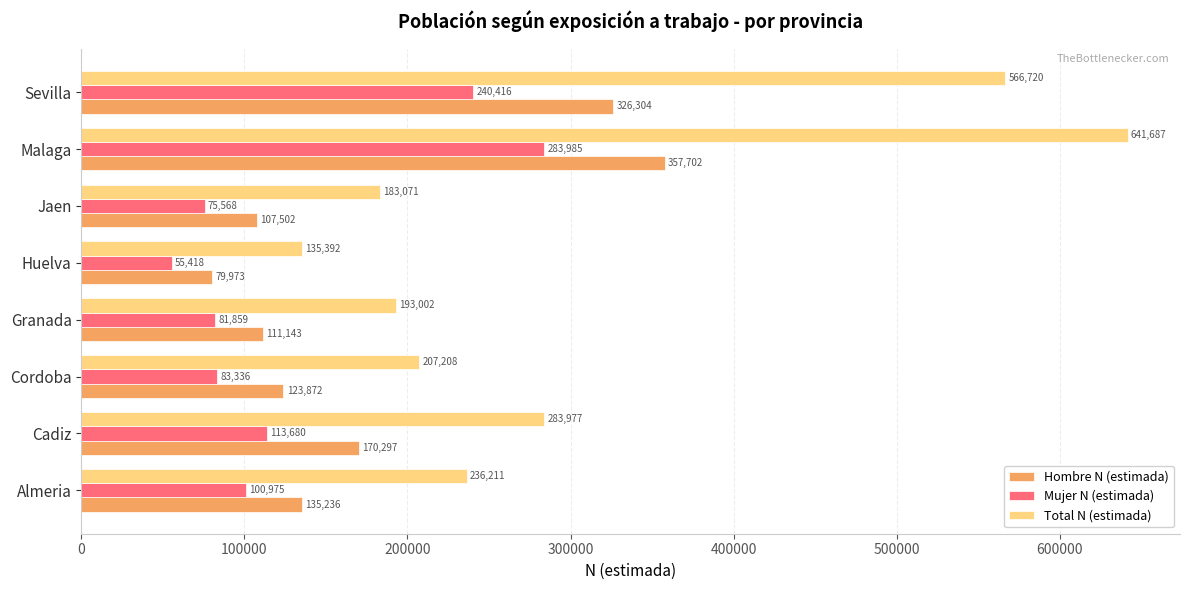

Rank the categories by Mujer N (estimada) value from lowest to highest.

Huelva, Jaen, Granada, Cordoba, Almeria, Cadiz, Sevilla, Malaga